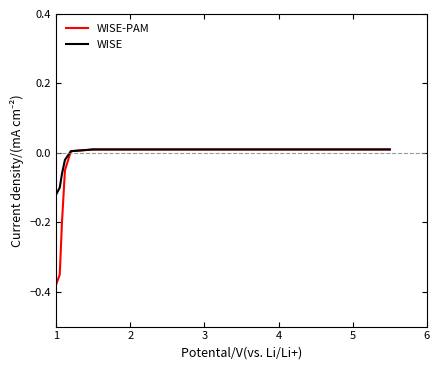

Which series has the largest total across all categories?

WISE